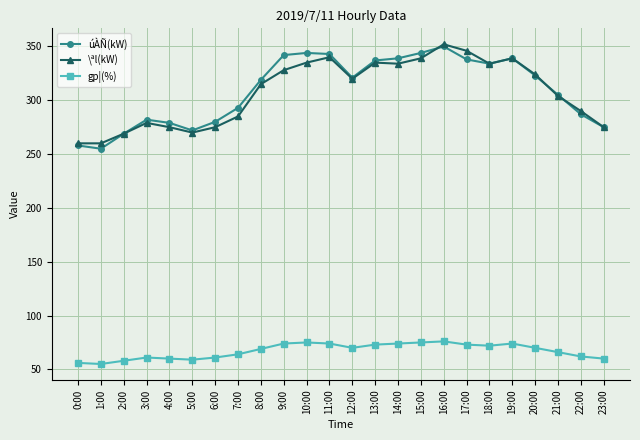

What are all the series names shown in the legend?

úÀÑ(kW), \ªl(kW), gp¦(%)